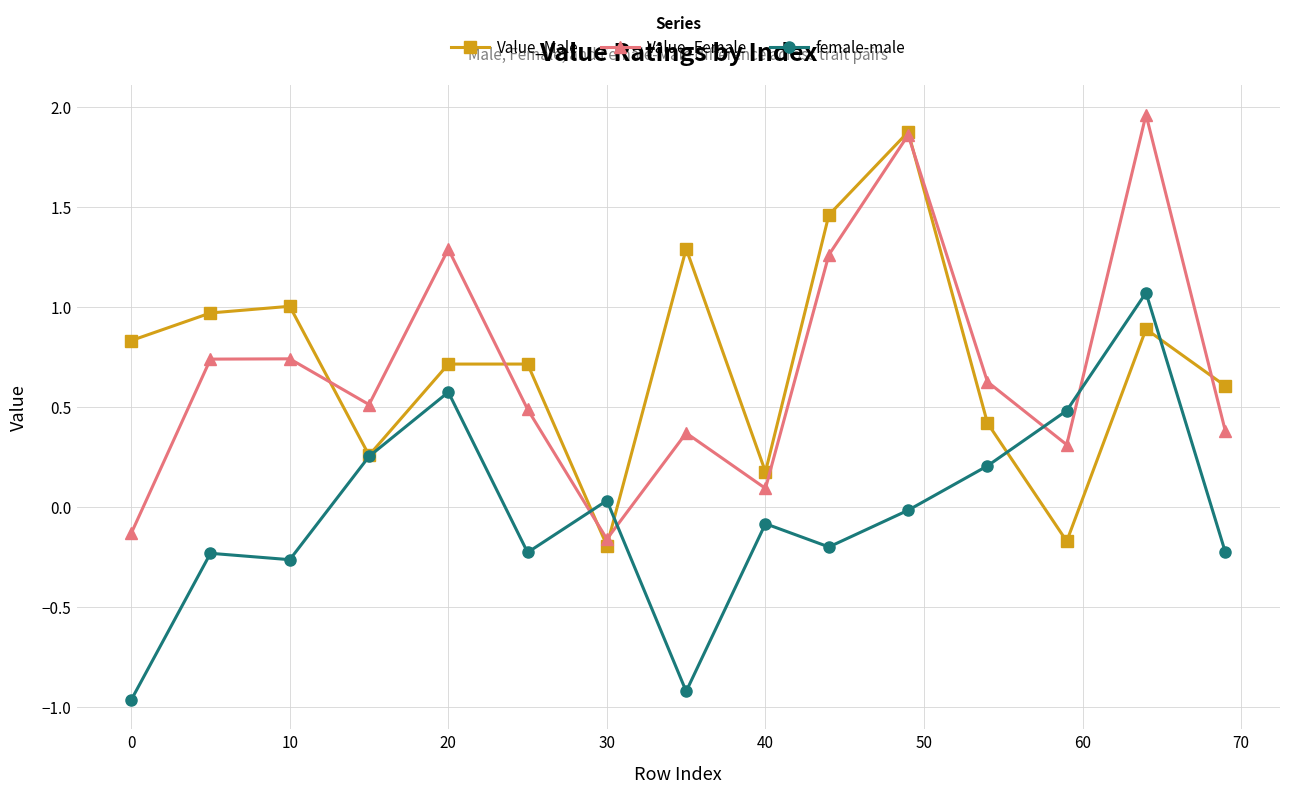

What is the difference between the maximum and minimum values in the Value_Male series?

2.1